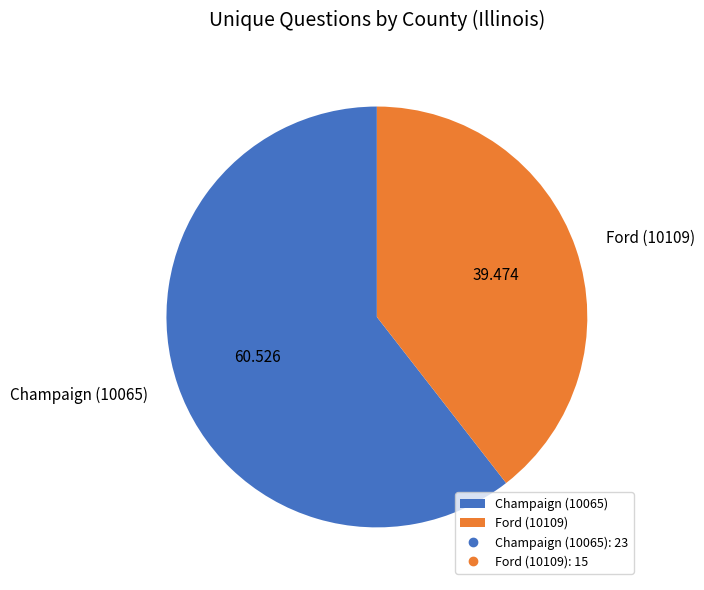

Is the sum of Champaign (10065) and Ford (10109) greater than half?

Yes